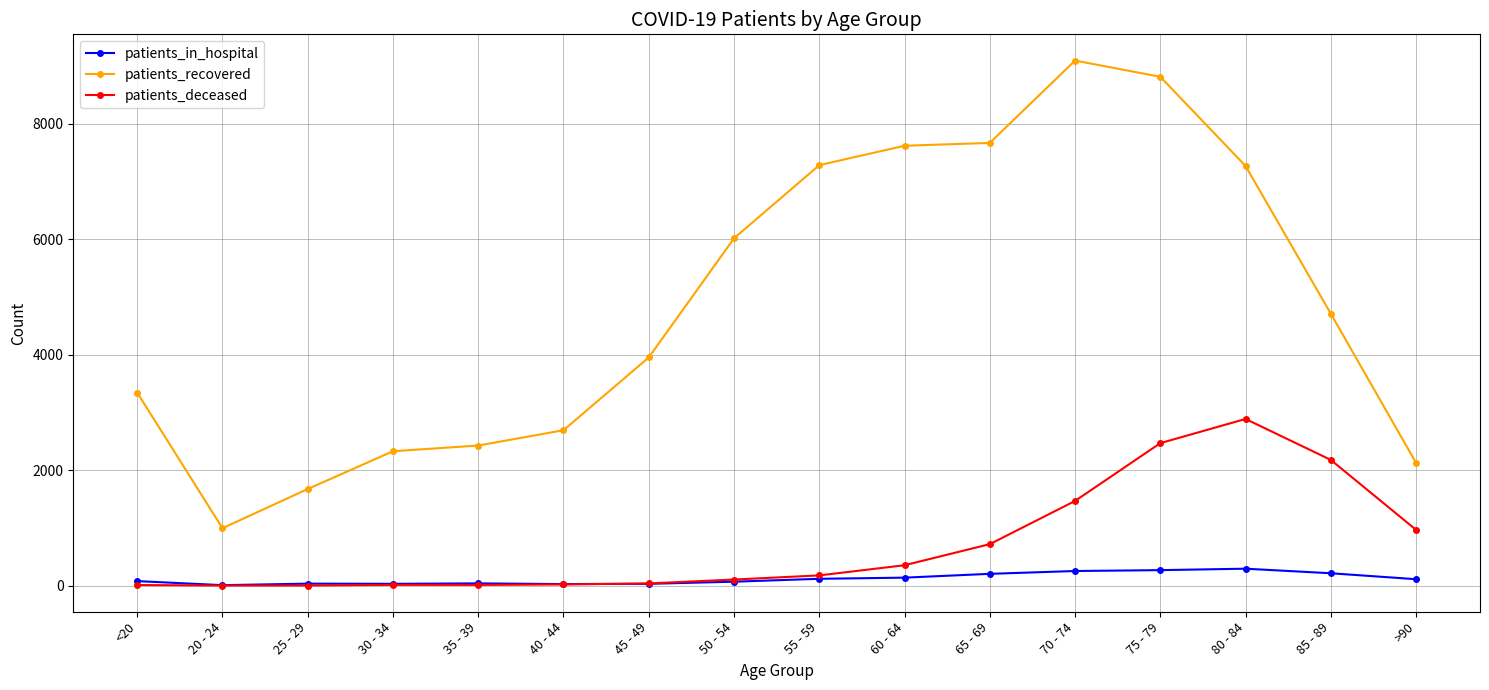

Which series has the largest total across all categories?

patients_recovered